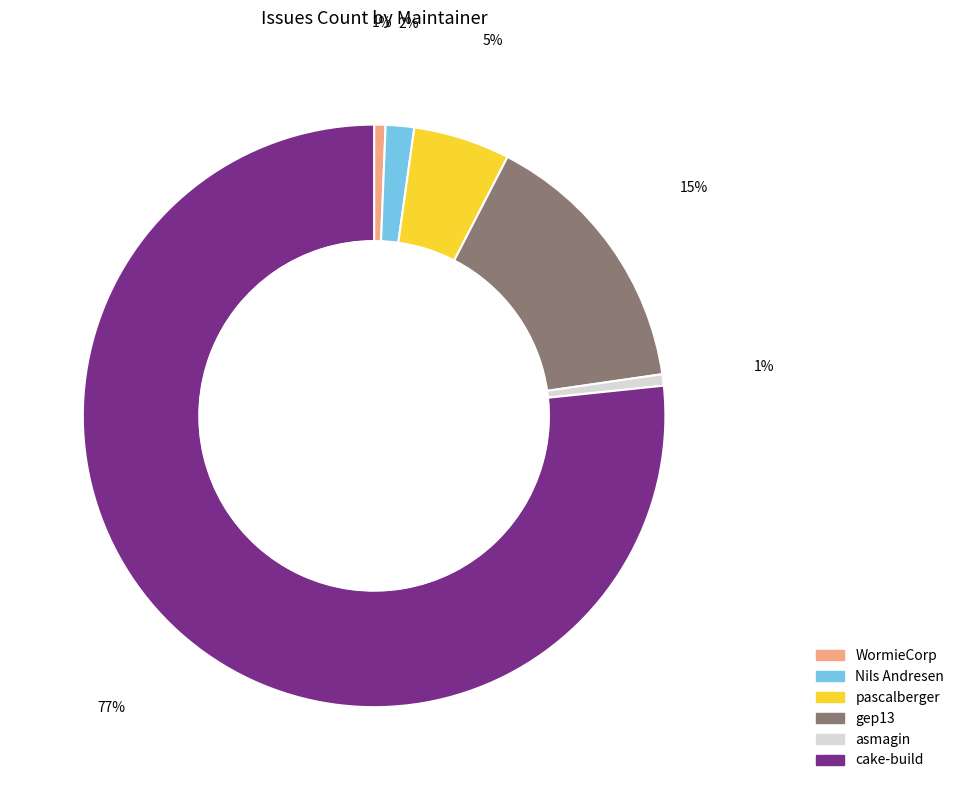

How many slices are in this pie chart?

6